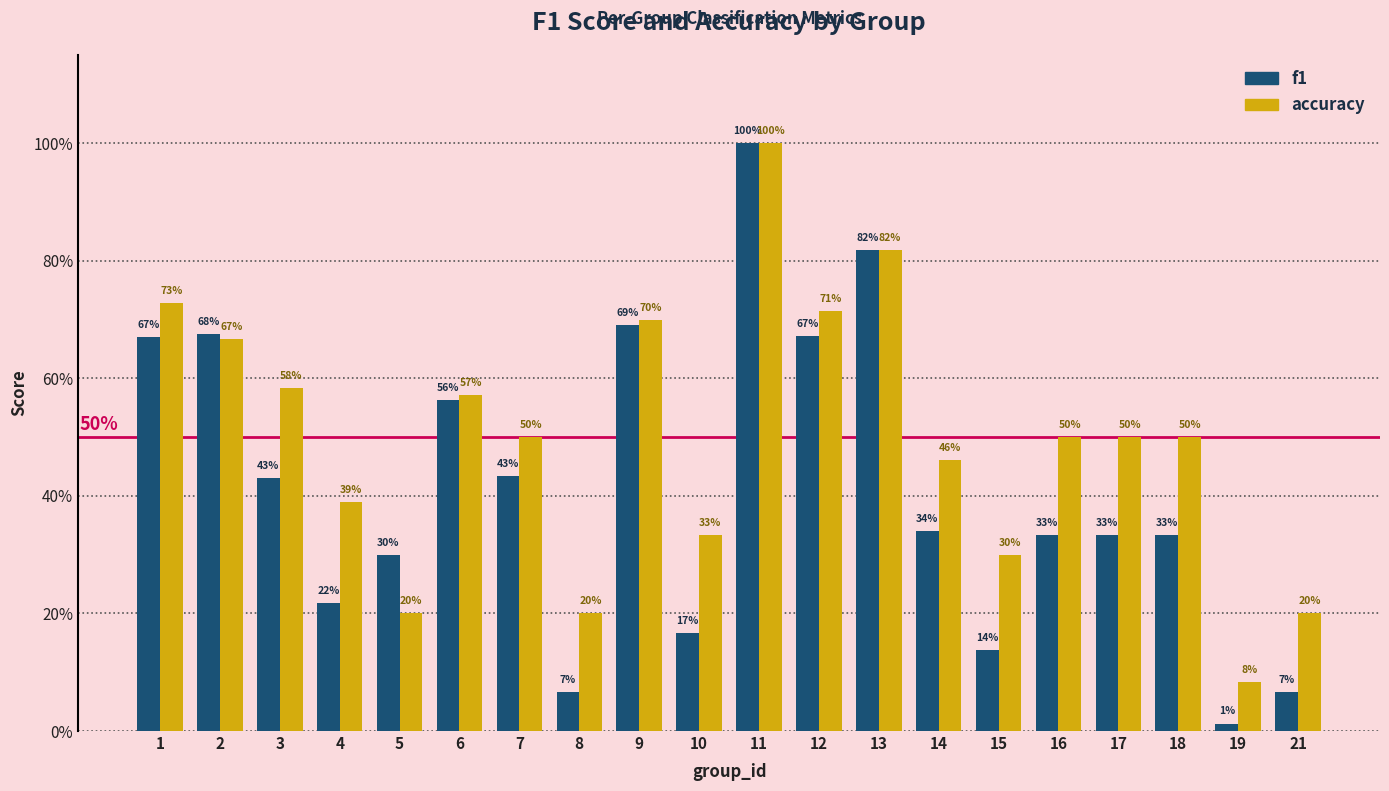

The value of accuracy at 14 is 0.5. True or false?

True